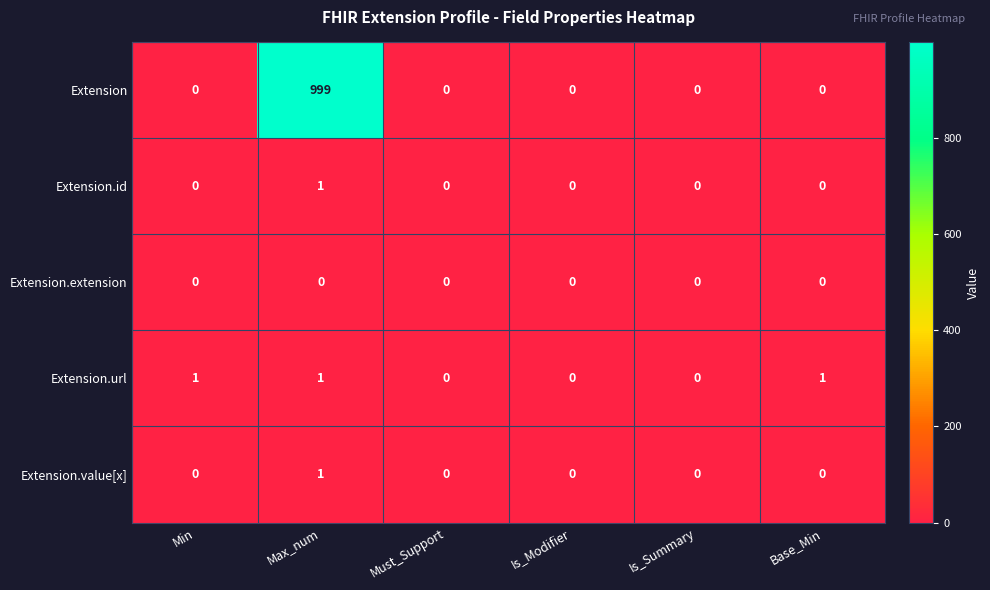

What is the maximum value shown in the chart?

999